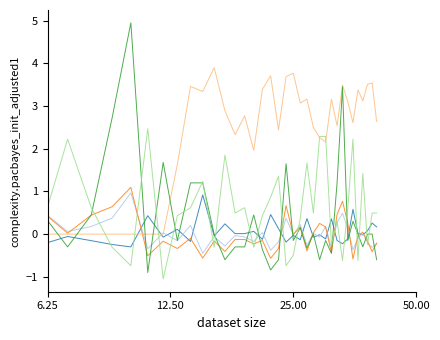

Does the chart display data point markers on the line(s)?

No